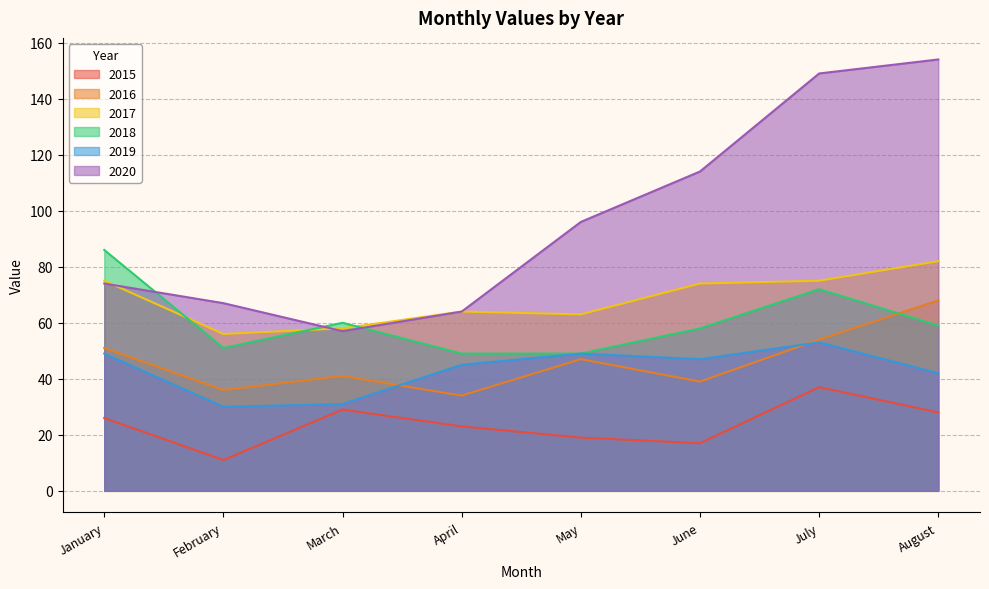

Rank the series at February from highest to lowest value.

2020, 2017, 2018, 2016, 2019, 2015